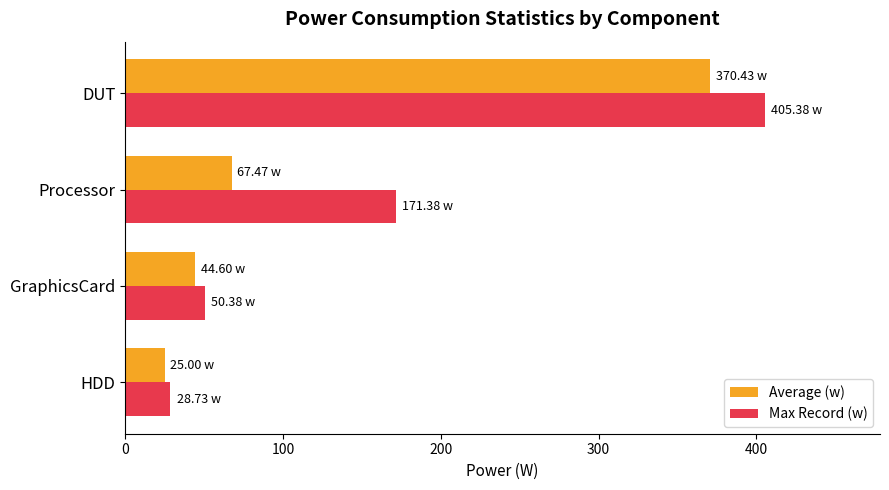

At how many categories does at least one series exceed 234?

1